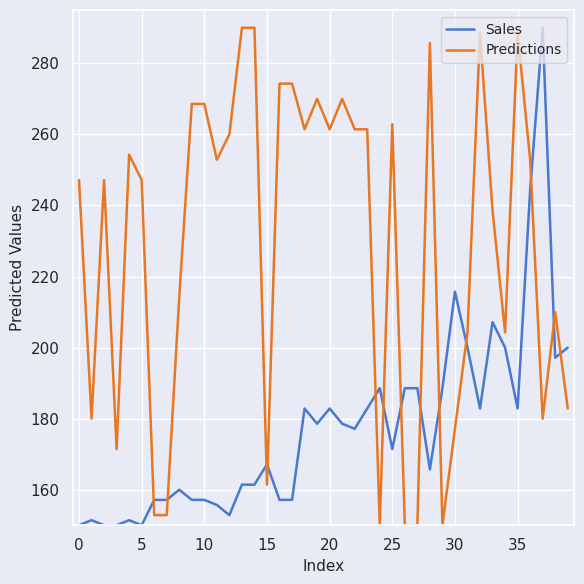

What is the maximum value for Sales?

290.0